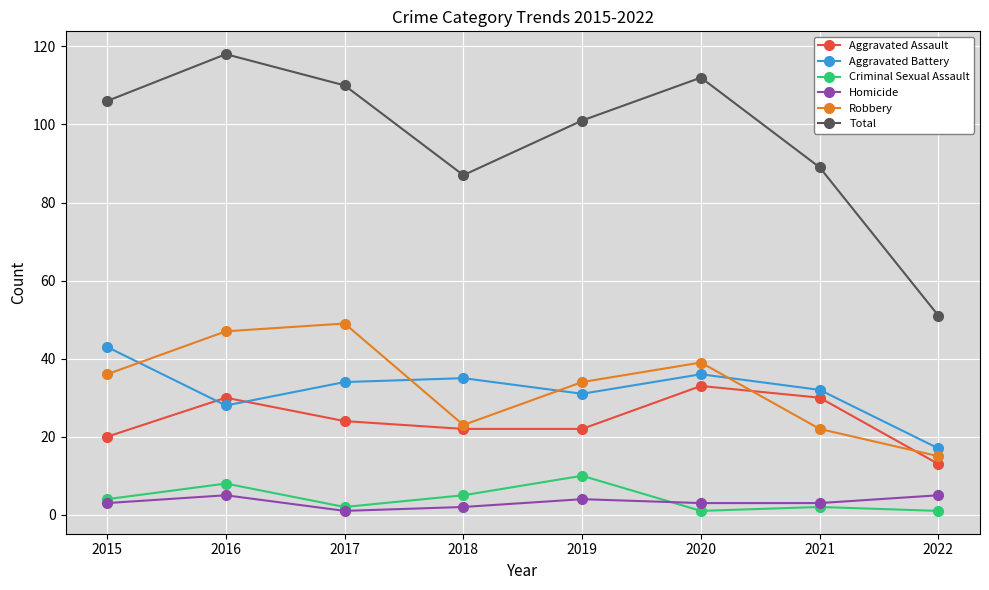

Where is the first local maximum for Homicide?

2016